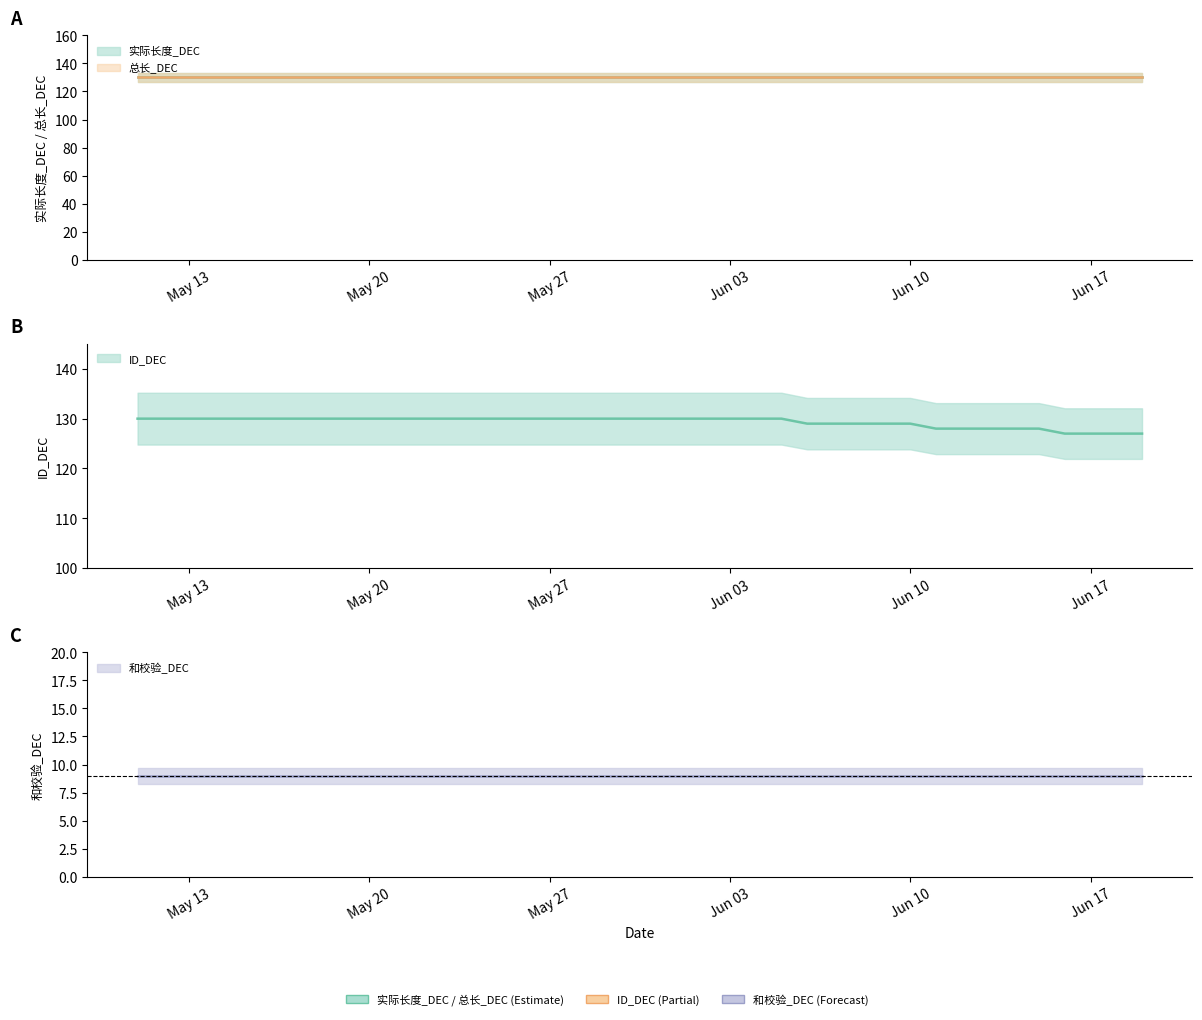

What is the minimum value shown in the chart?

9